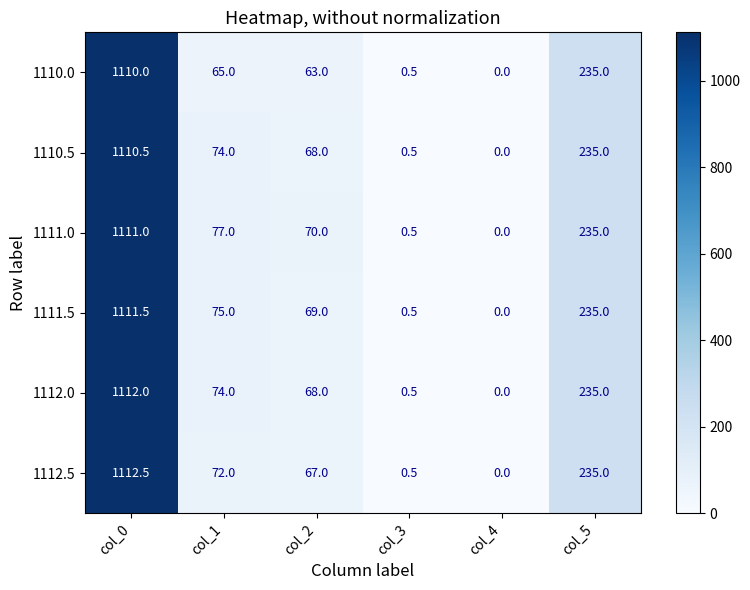

What is the difference between the second highest and second lowest values in the 1111.5 series?

234.5